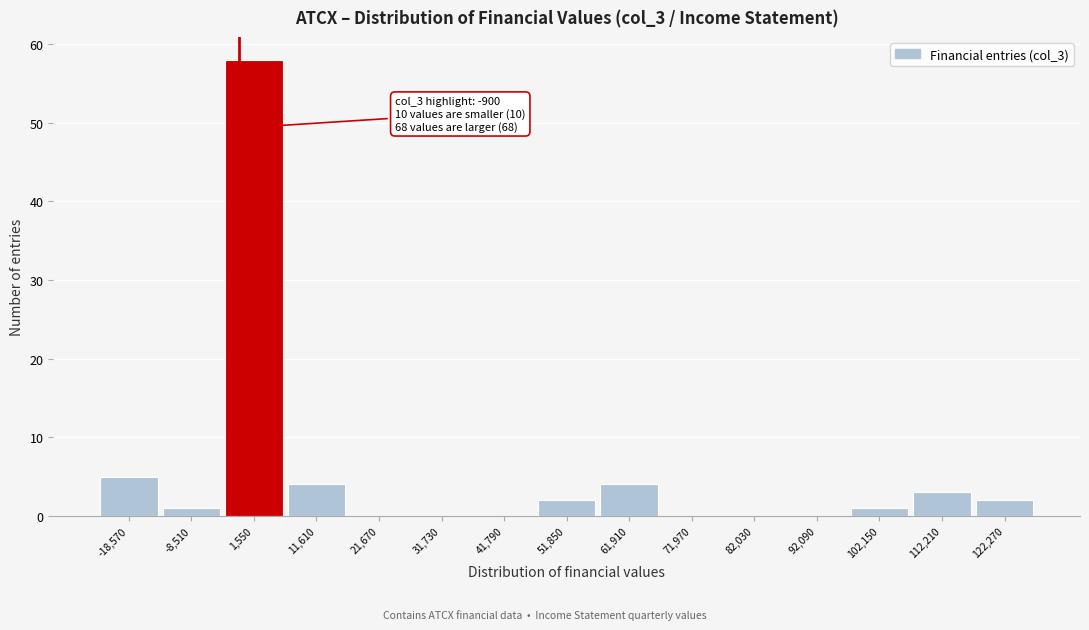

Which range on the x-axis has the tallest bar?

-4000 to 6000